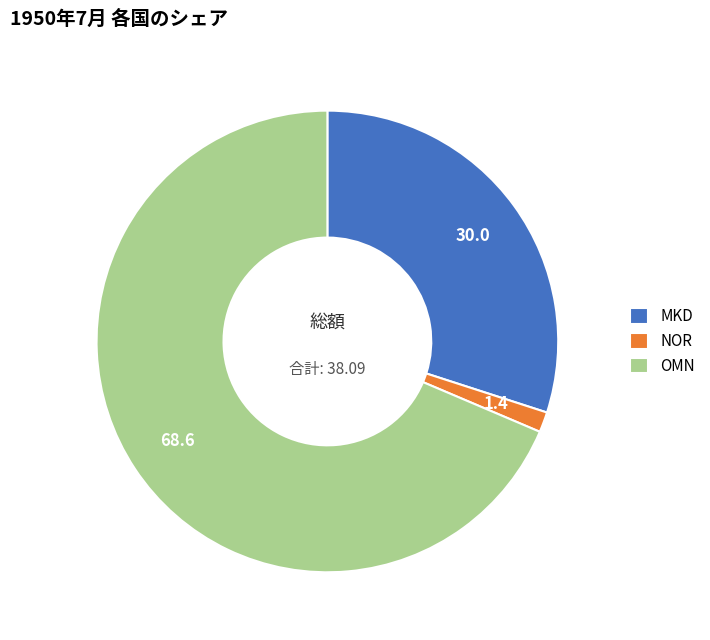

Count the number of slices in the pie.

3